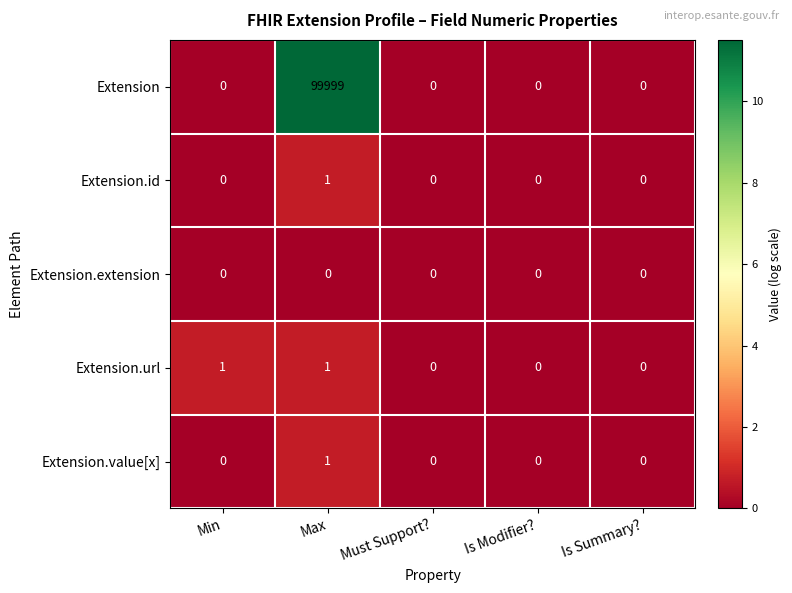

The Extension series shows -51407 at Must Support?. True or false?

False